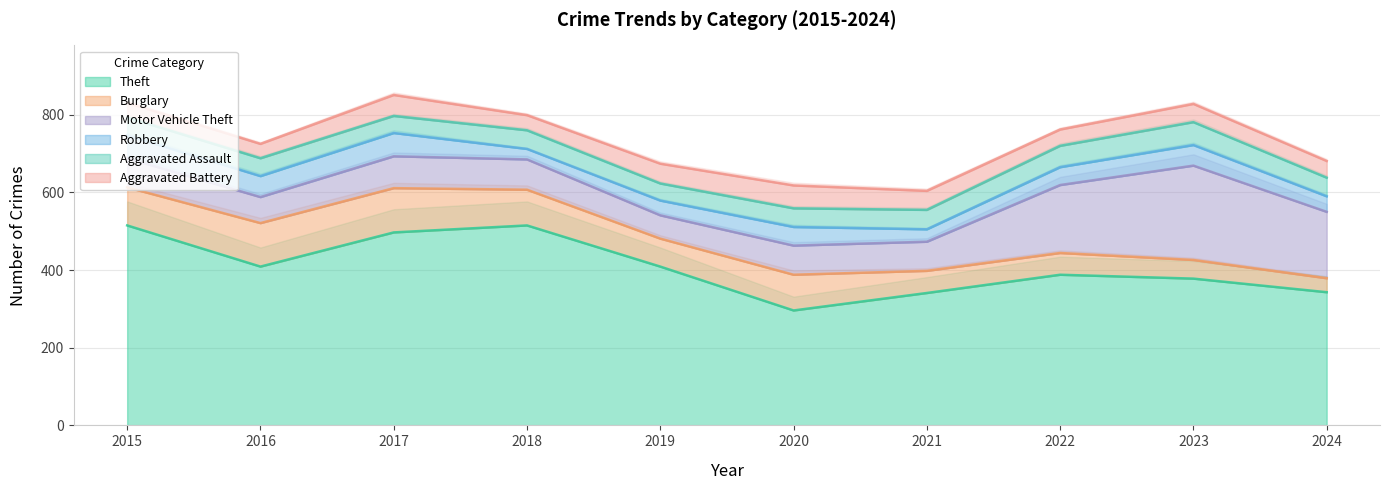

Reading right to left, list all the values displayed in this chart.

Theft: 343	378	388	341	296	409	515	497	409	515
Burglary: 36	48	56	57	92	72	92	114	112	98
Motor Vehicle Theft: 171	243	175	75	75	60	78	82	67	75
Robbery: 40	53	46	32	48	38	27	60	54	59
Aggravated Assault: 48	59	55	50	48	44	48	44	46	46
Aggravated Battery: 43	47	42	49	59	51	39	54	37	38